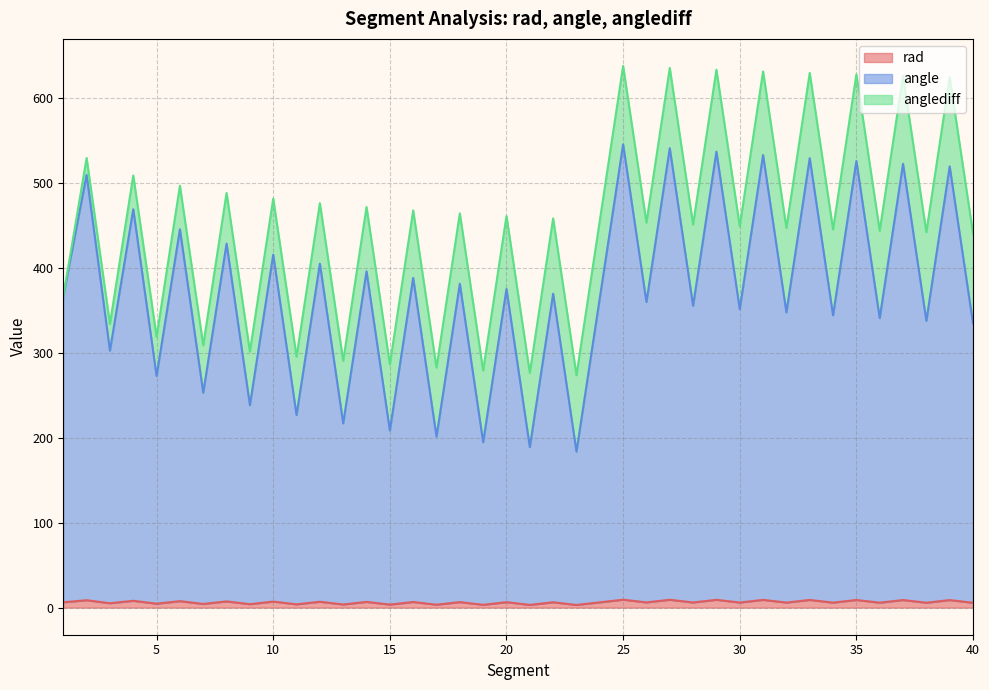

Read the rad value at 26.

6.2